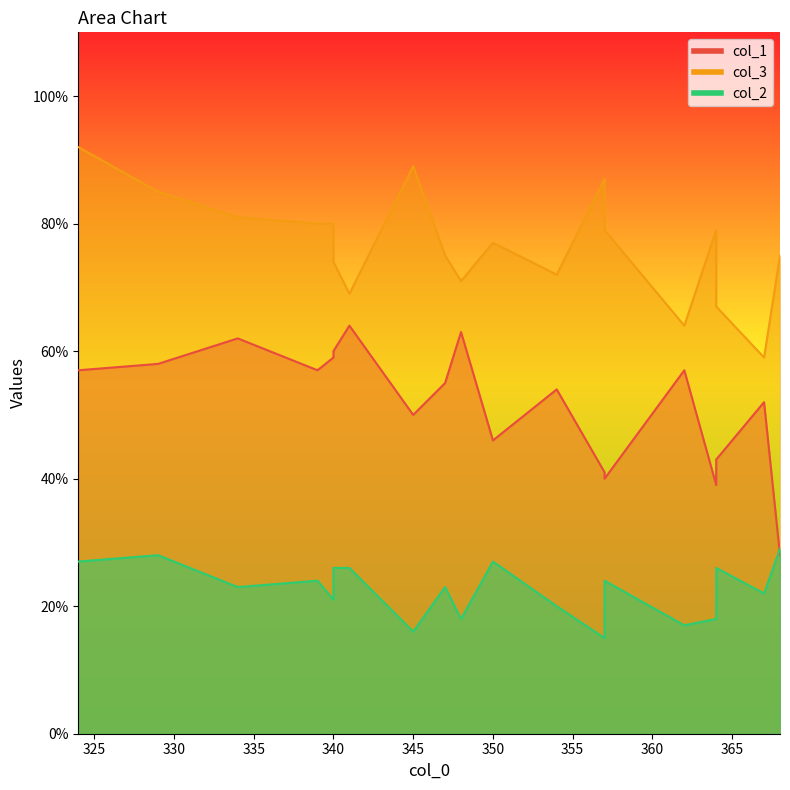

Between 5 and 12, which series saw the biggest shift?

col_3